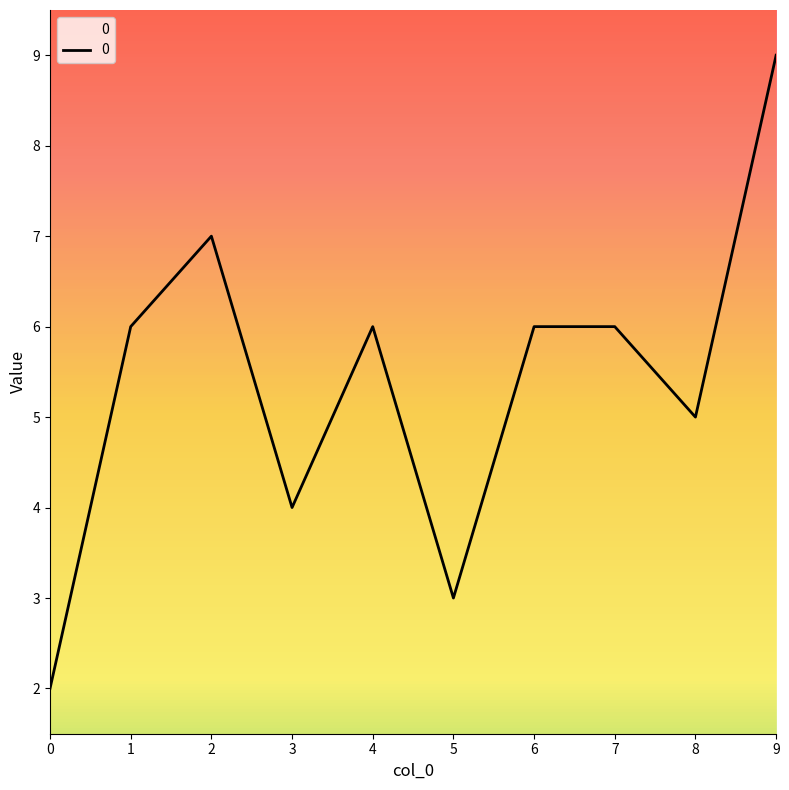

How many lines are shown in the chart?

1